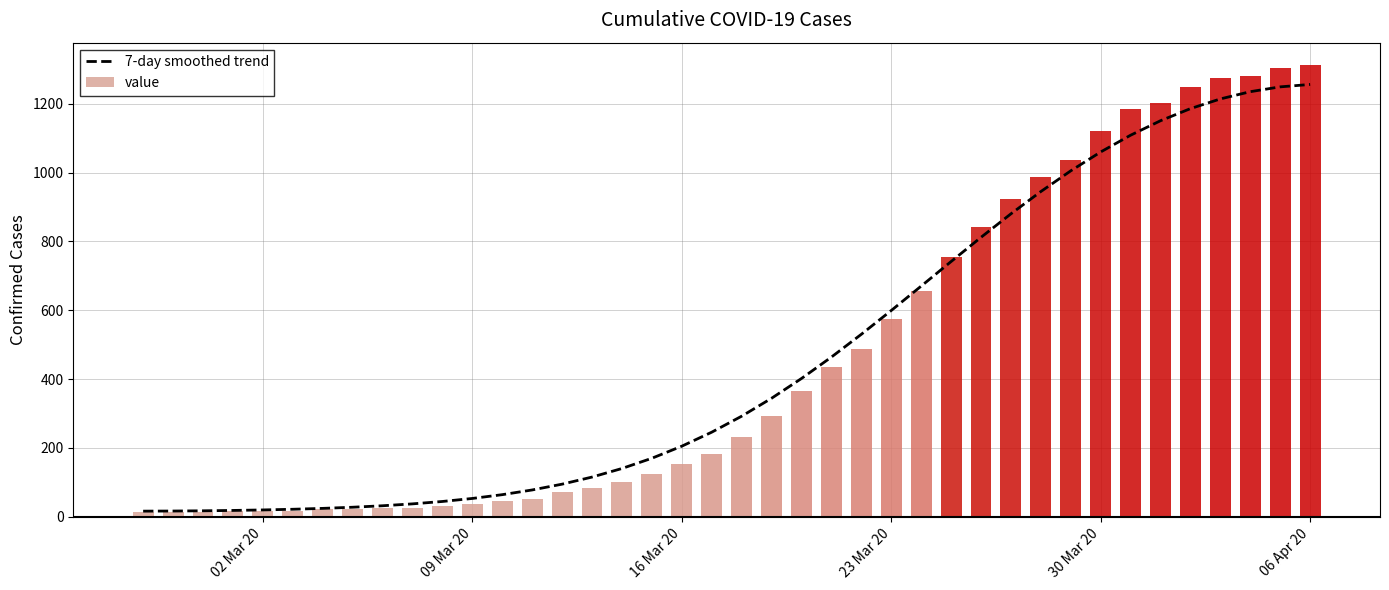

What is the highest value of the 7-day smoothed trend series?

1256.2